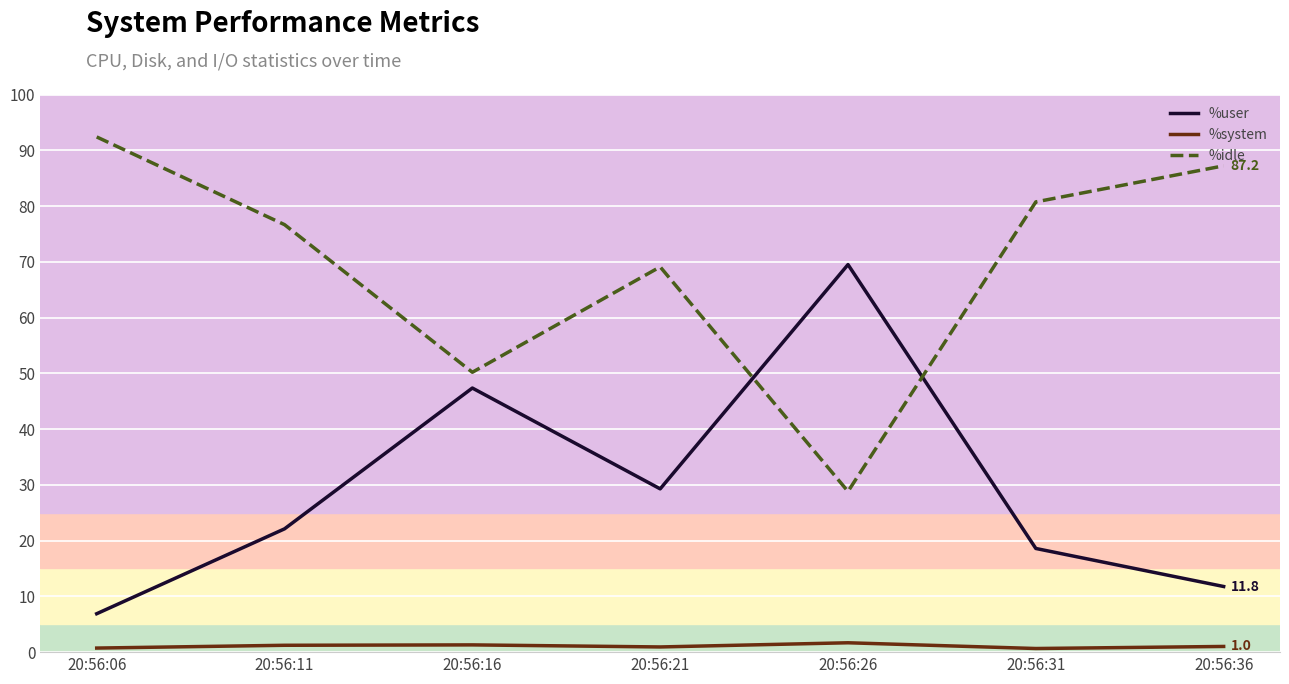

True or false: %user and %system intersect in this chart.

False